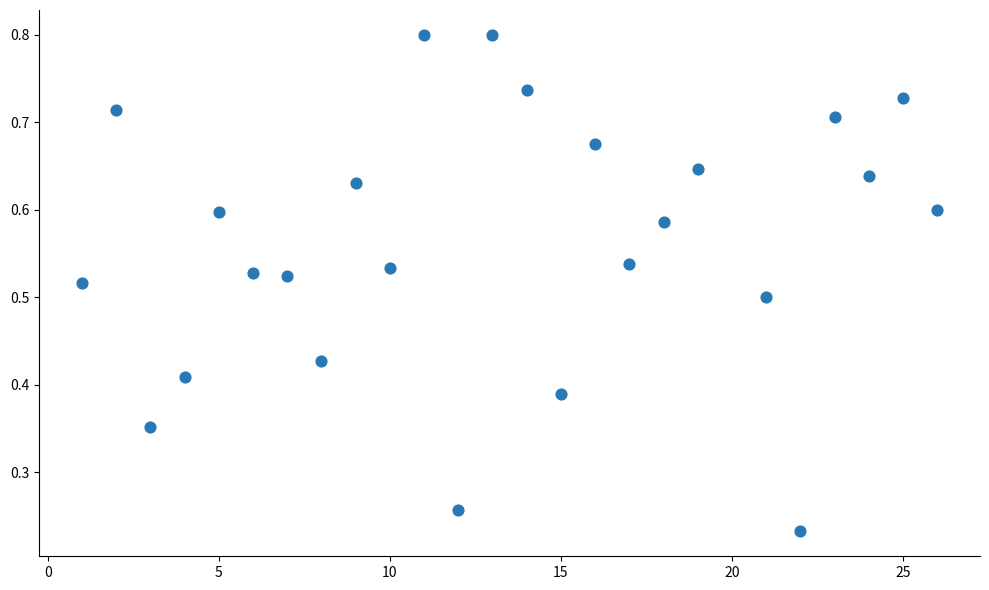

What is the range of X values (max minus min)?

25.0